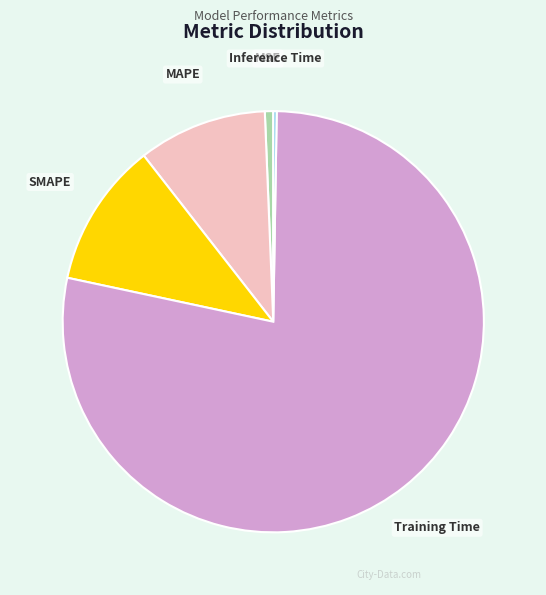

True or false: MSE accounts for 1% of the total.

True